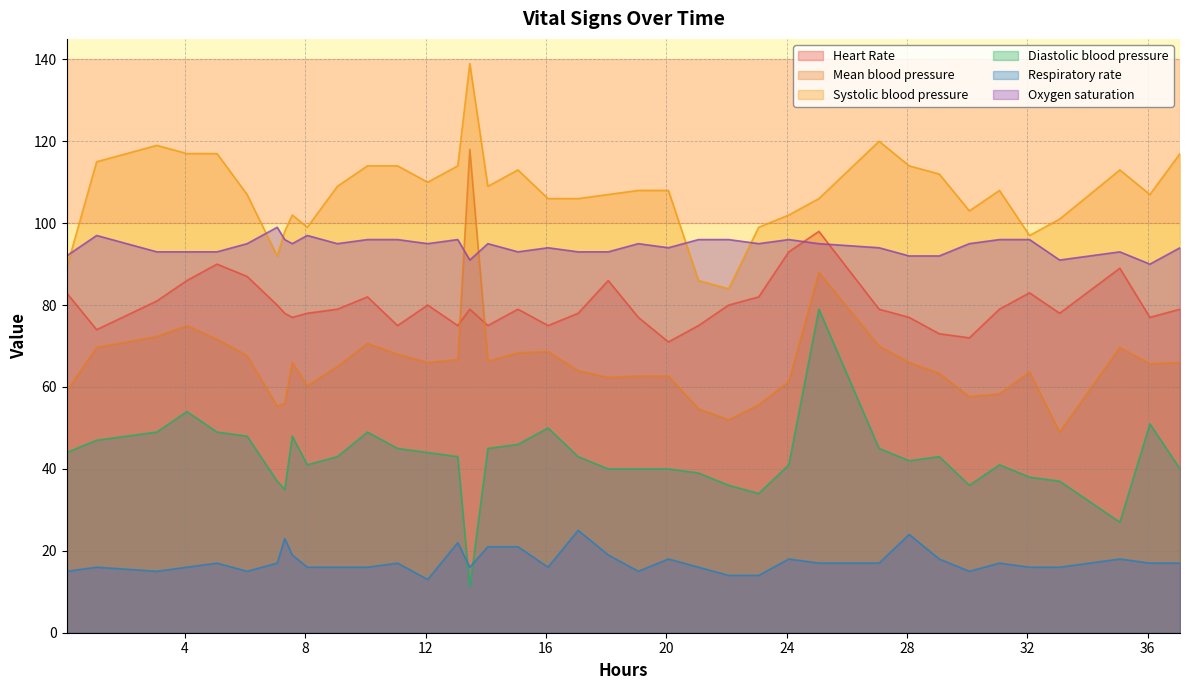

Reading left to right, what are all the values shown in this chart?

Heart Rate: 83.0	74.0	81.0	86.0	90.0	87.0	80.0	78.0	77.0	78.0	79.0	82.0	75.0	80.0	75.0	79.0	75.0	79.0	75.0	78.0	86.0	77.0	71.0	75.0	80.0	82.0	93.0	98.0	79.0	77.0	73.0	72.0	79.0	83.0	78.0	89.0	77.0	79.0
Mean blood pressure: 59.0	69.7	72.3	75.0	71.7	67.7	55.3	56.0	66.0	60.3	65.0	70.7	68.0	66.0	66.7	118.0	66.3	68.3	68.7	64.0	62.3	62.7	62.7	54.7	52.0	55.7	61.3	88.0	70.0	66.0	63.3	57.7	58.3	63.7	49.0	69.7	65.7	66.0
Systolic blood pressure: 89.0	115.0	119.0	117.0	117.0	107.0	92.0	98.0	102.0	99.0	109.0	114.0	114.0	110.0	114.0	139.0	109.0	113.0	106.0	106.0	107.0	108.0	108.0	86.0	84.0	99.0	102.0	106.0	120.0	114.0	112.0	103.0	108.0	97.0	101.0	113.0	107.0	117.0
Diastolic blood pressure: 44.0	47.0	49.0	54.0	49.0	48.0	37.0	35.0	48.0	41.0	43.0	49.0	45.0	44.0	43.0	11.0	45.0	46.0	50.0	43.0	40.0	40.0	40.0	39.0	36.0	34.0	41.0	79.0	45.0	42.0	43.0	36.0	41.0	38.0	37.0	27.0	51.0	40.0
Respiratory rate: 15.0	16.0	15.0	16.0	17.0	15.0	17.0	23.0	19.0	16.0	16.0	16.0	17.0	13.0	22.0	16.0	21.0	21.0	16.0	25.0	19.0	15.0	18.0	16.0	14.0	14.0	18.0	17.0	17.0	24.0	18.0	15.0	17.0	16.0	16.0	18.0	17.0	17.0
Oxygen saturation: 92.0	97.0	93.0	93.0	93.0	95.0	99.0	96.0	95.0	97.0	95.0	96.0	96.0	95.0	96.0	91.0	95.0	93.0	94.0	93.0	93.0	95.0	94.0	96.0	96.0	95.0	96.0	95.0	94.0	92.0	92.0	95.0	96.0	96.0	91.0	93.0	90.0	94.0